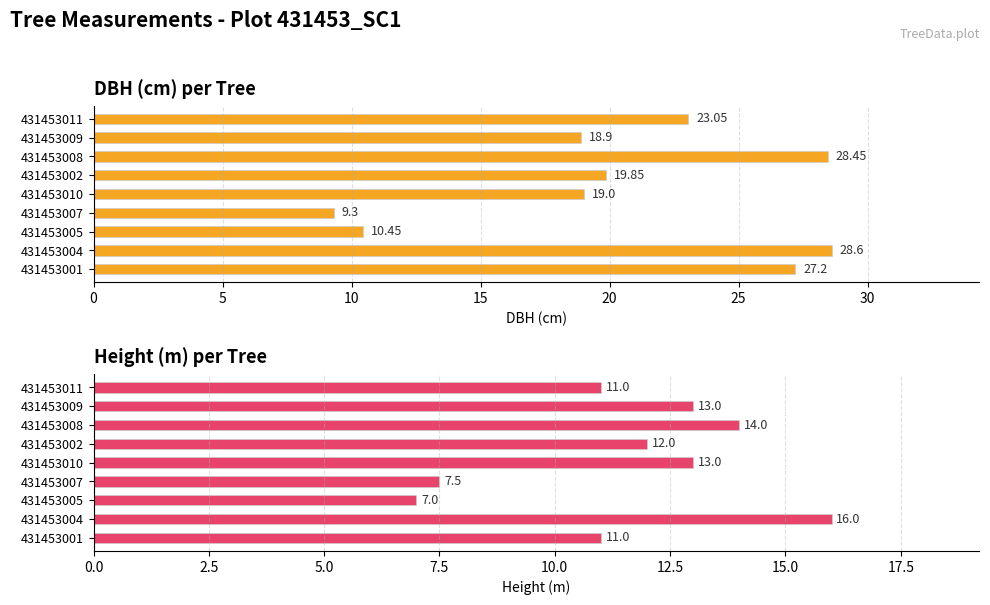

Between 431453002 and 431453011, which series saw the biggest shift?

dbh